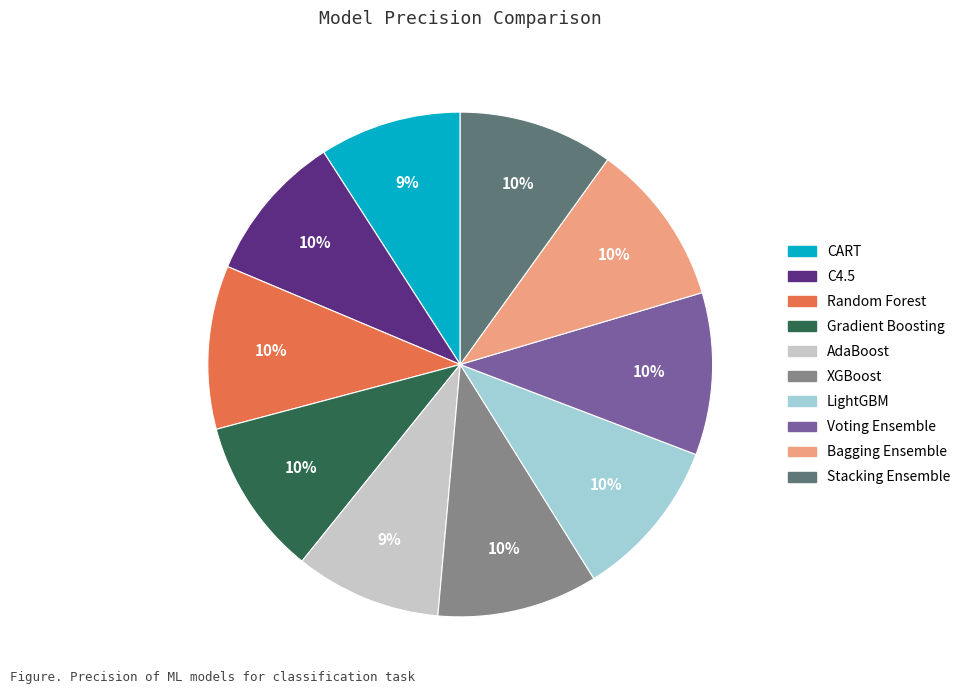

Is there any slice that represents more than half of the pie?

No